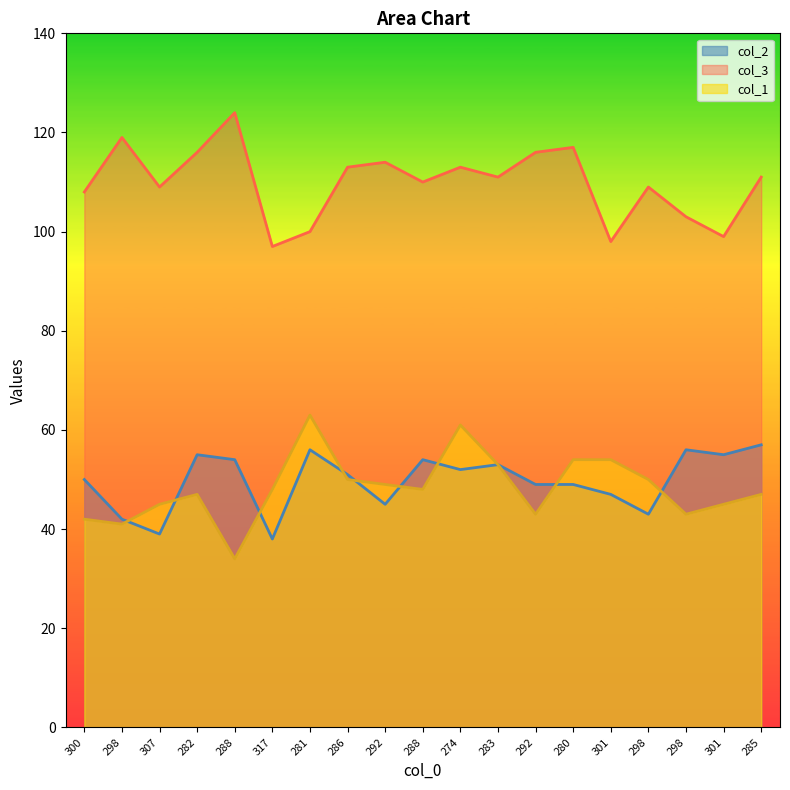

Which category has the lowest value in the col_1 series?

288